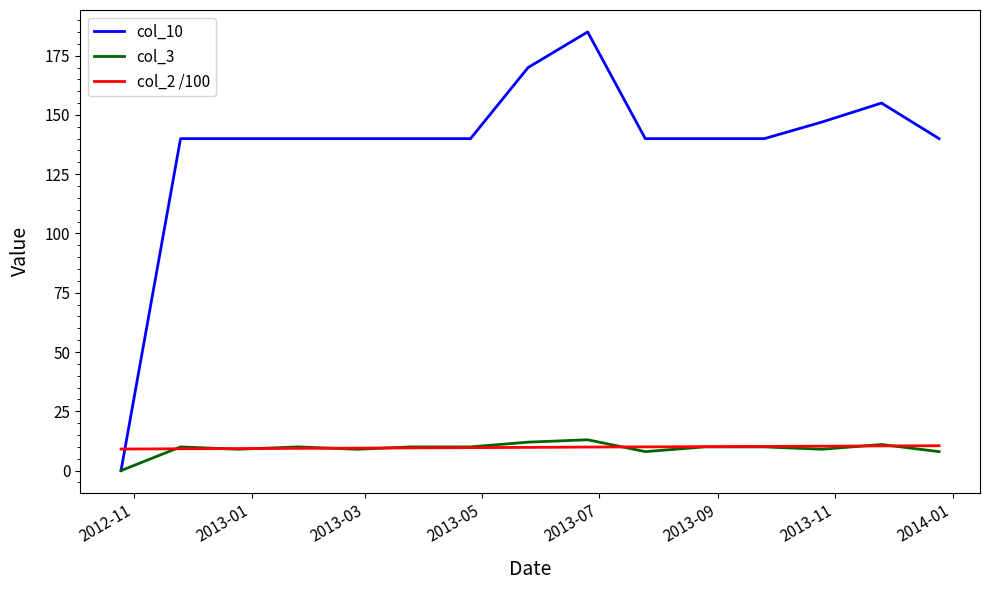

How many series are shown in this chart?

3